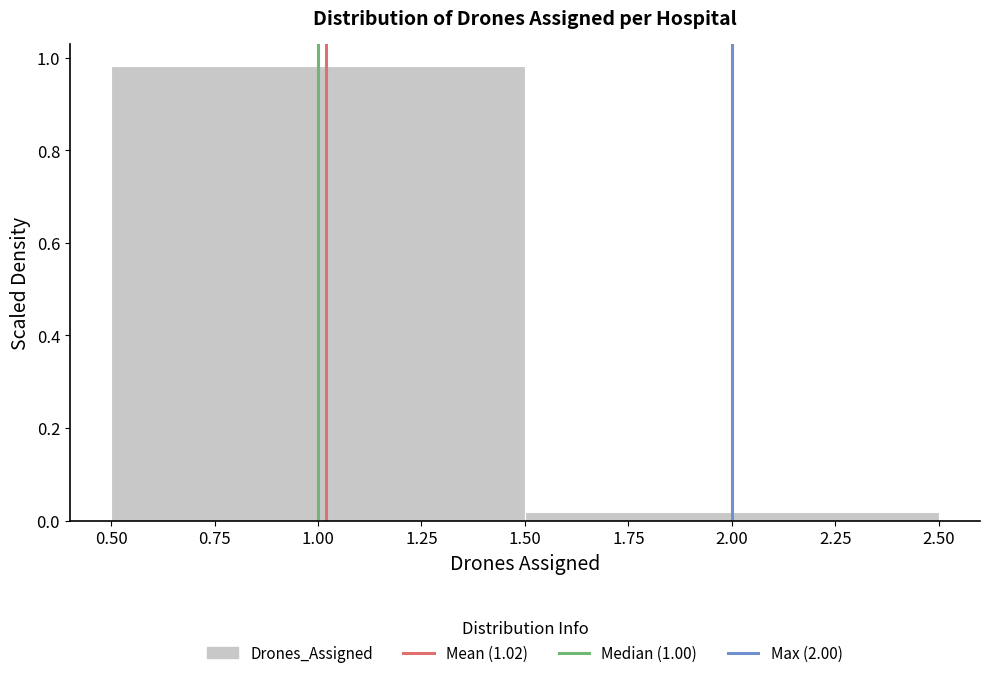

Reading left to right, transcribe this chart: for each bar, give the range it covers on the x-axis and its height. The values are not printed on the chart, so give them approximately, as read against the axis.

0.50 to 1.50: 0.98
1.50 to 2.50: under 0.02